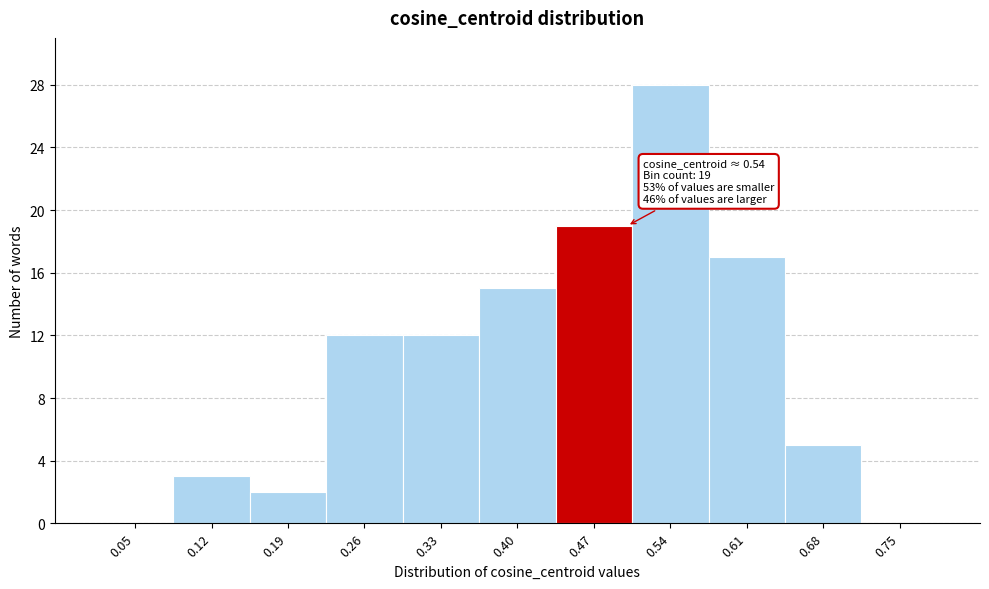

Reading left to right, extract all data points from this chart.

0.05=0	0.12=3	0.19=2	0.26=12	0.33=12	0.40=15	0.47=19	0.54=28	0.61=17	0.68=5	0.75=0